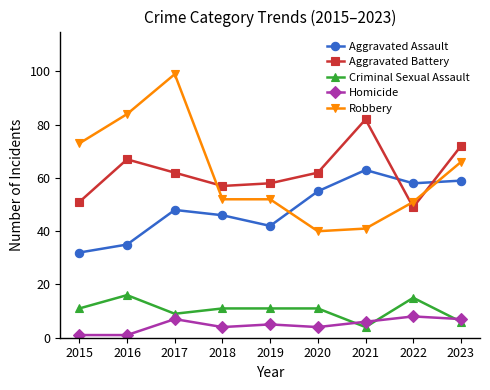

What is the average value of the Criminal Sexual Assault series?

10